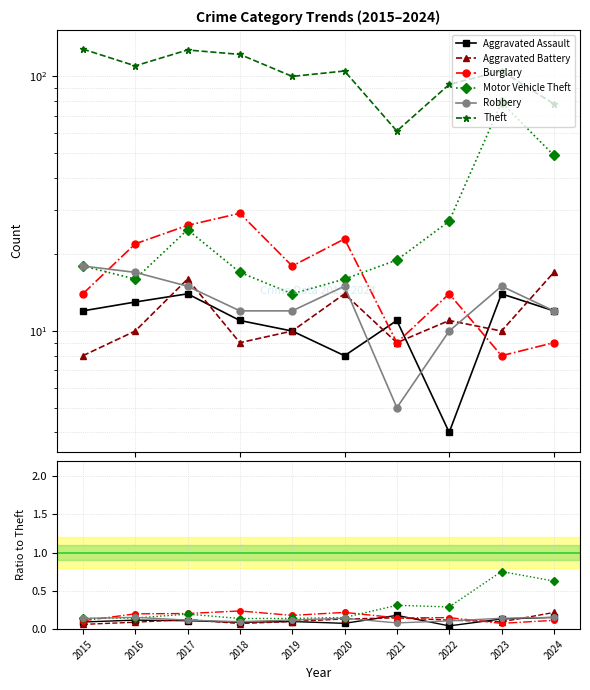

What is the value of the Robbery point at the 10th from the left?

12